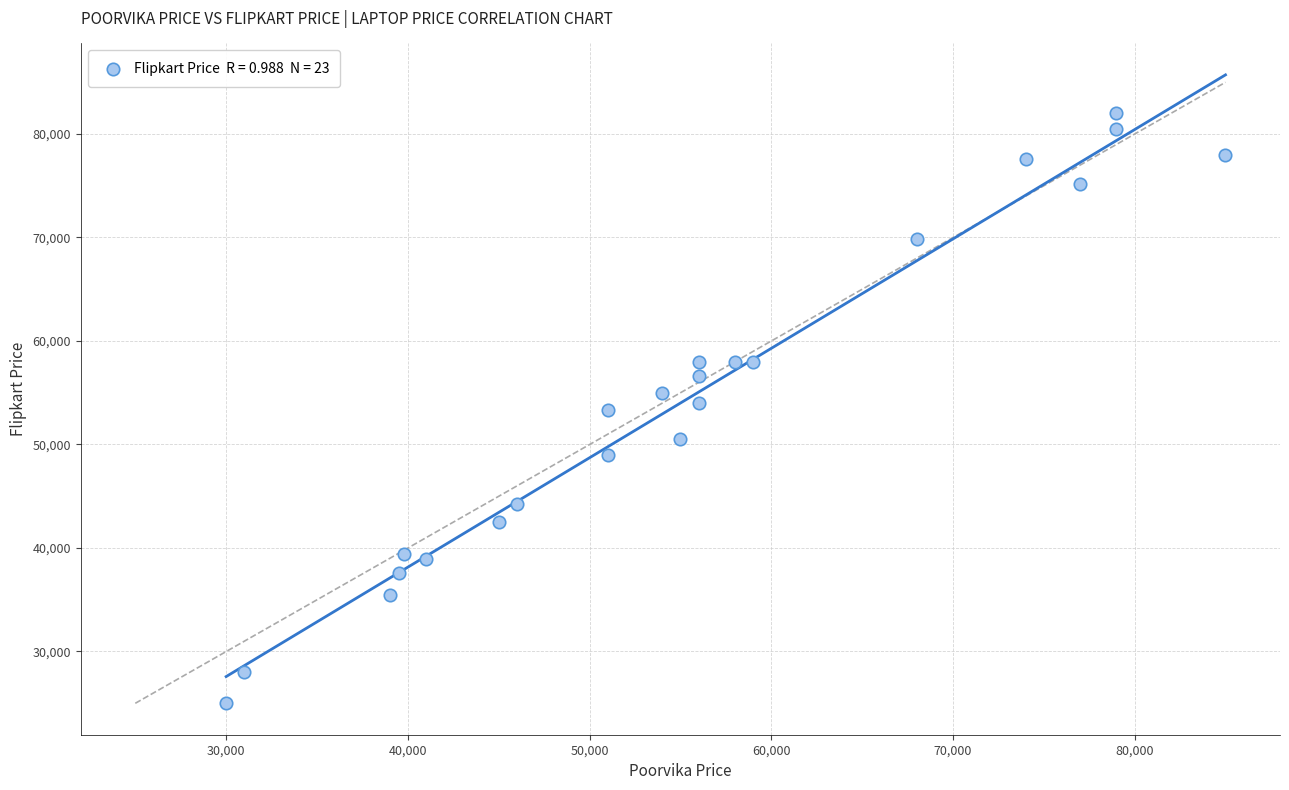

What is the range of Y values (max minus min)?

57009